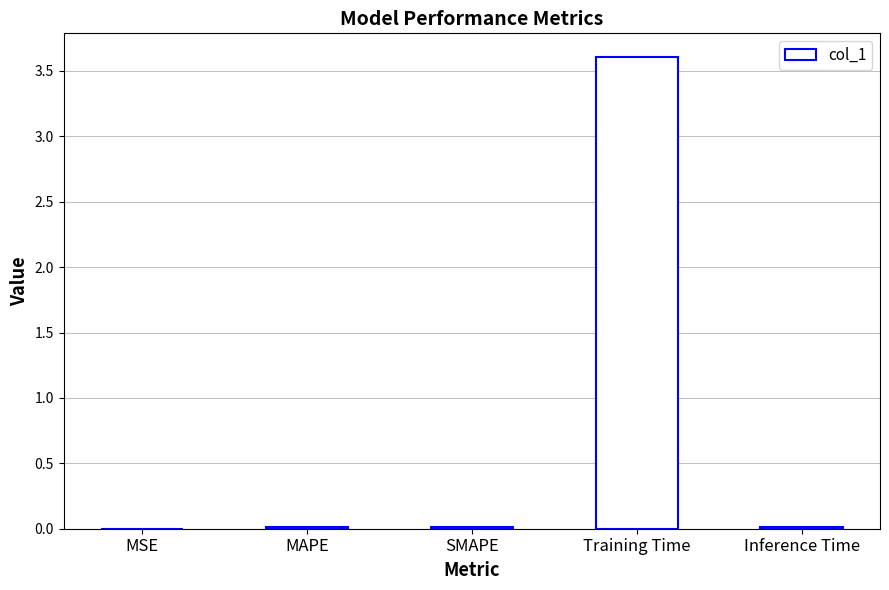

Which has a higher value, Training Time or MAPE?

Training Time